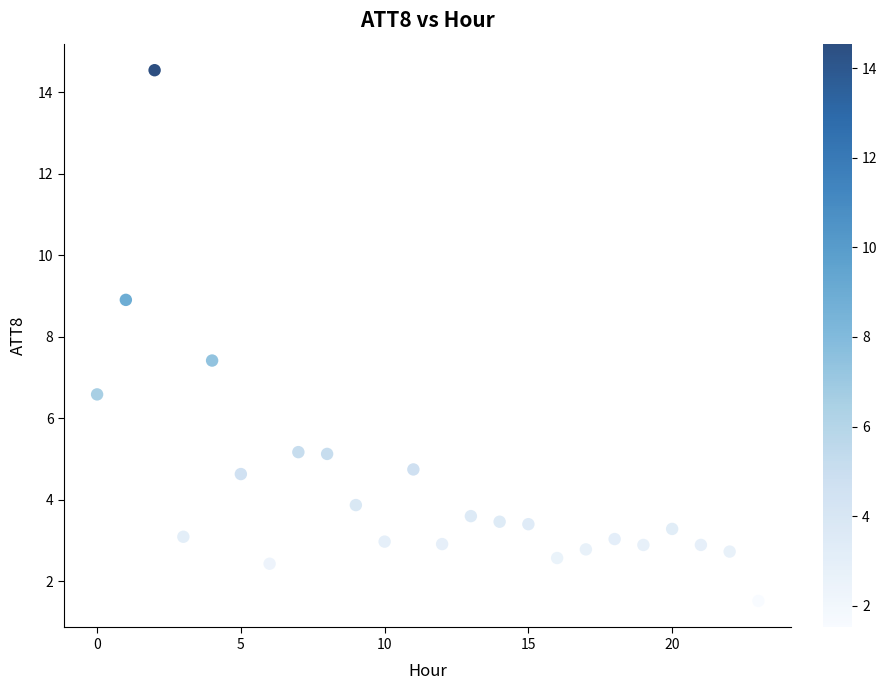

What Y value in the scatter plot is closest to 8?

7.4